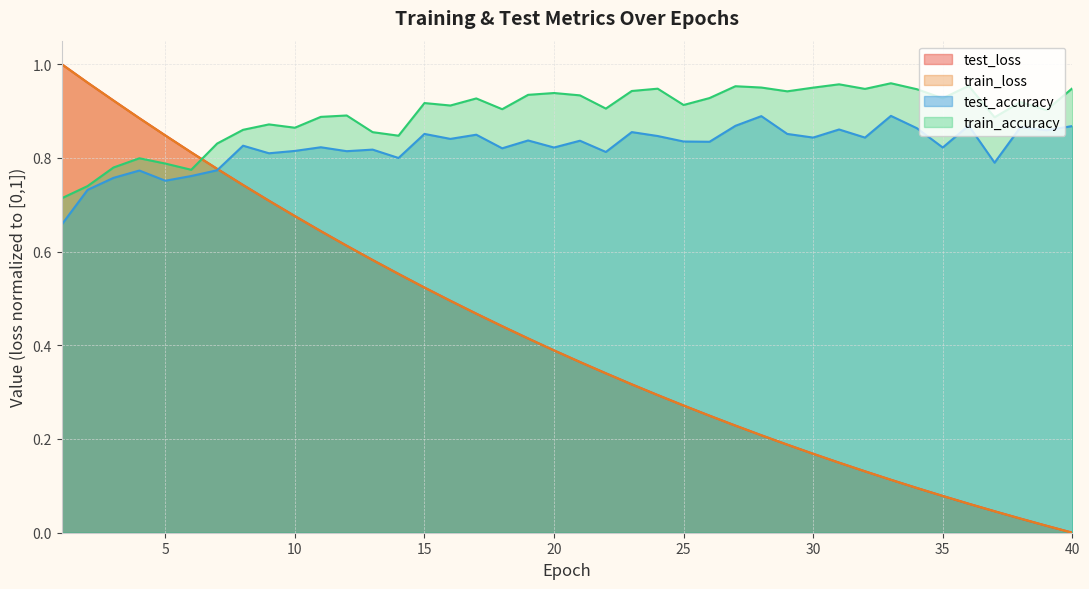

Which category has the highest value in the train_loss series?

1